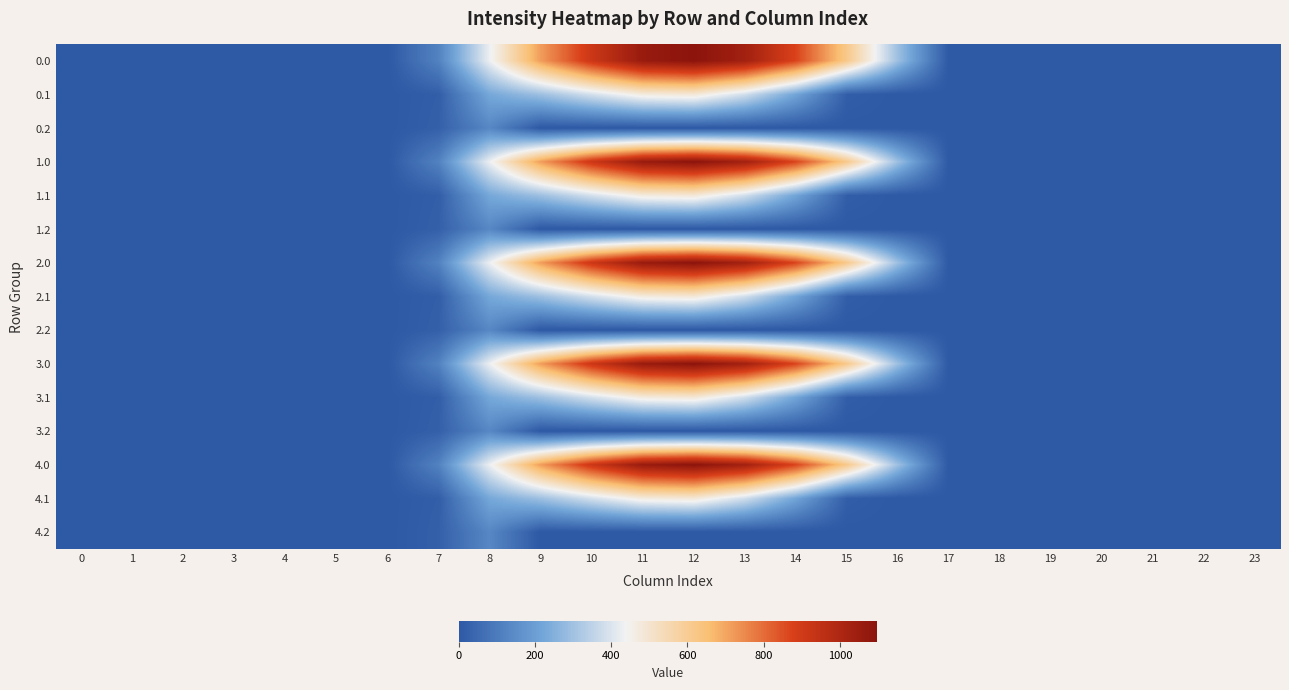

Count the number of data series in this chart.

15